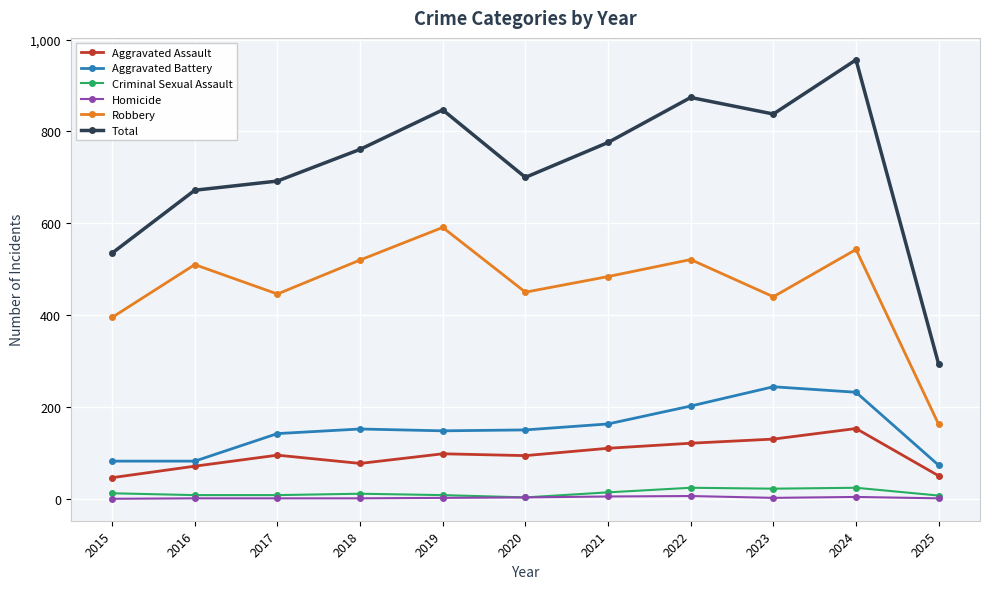

True or false: Total and Aggravated Assault intersect in this chart.

False